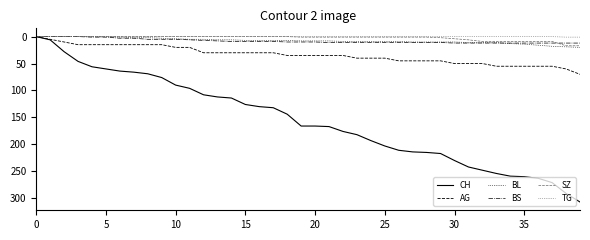

Which series has the largest range (max minus min)?

CH